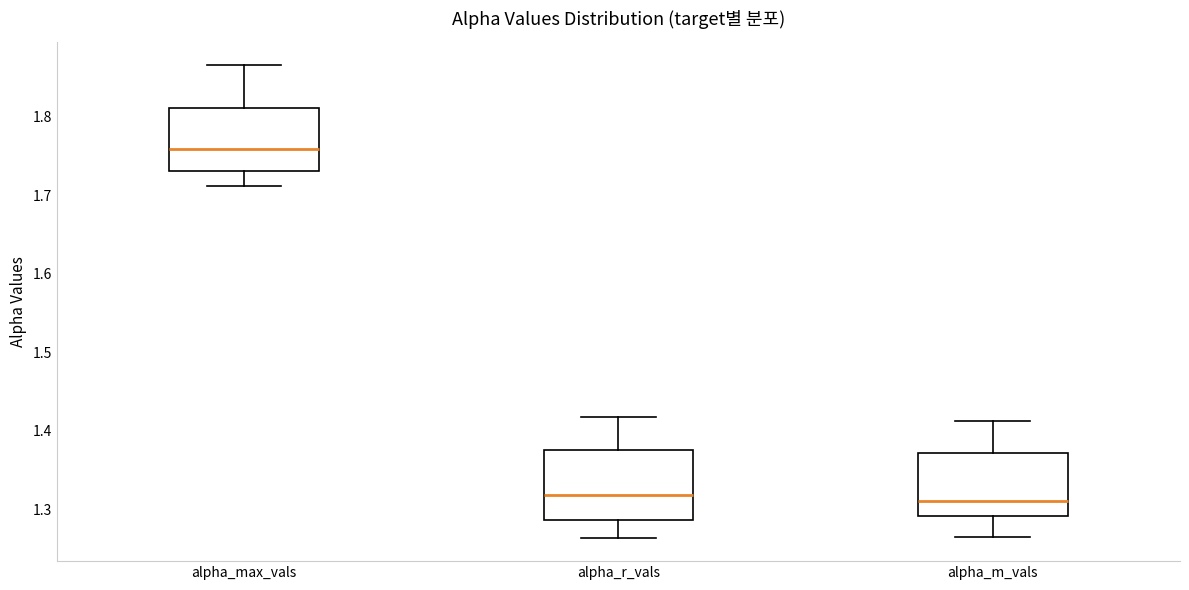

Reading left to right, read every box against the y-axis: the position of its median line, the range the box covers, and the ends of its whiskers. The values are not printed on the chart, so give them approximately, as read against the axis.

alpha_max_vals: median 1.76, box 1.73 to 1.81, whiskers 1.71 to 1.87
alpha_r_vals: median 1.32, box 1.29 to 1.38, whiskers 1.26 to 1.42
alpha_m_vals: median 1.31, box 1.29 to 1.37, whiskers 1.26 to 1.41